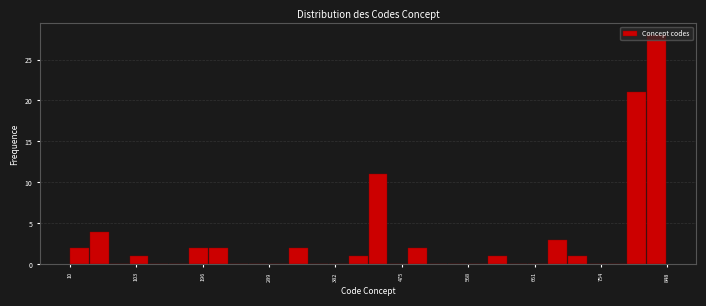

Read against the x-axis, roughly where is the centre of the tallest bar?

830